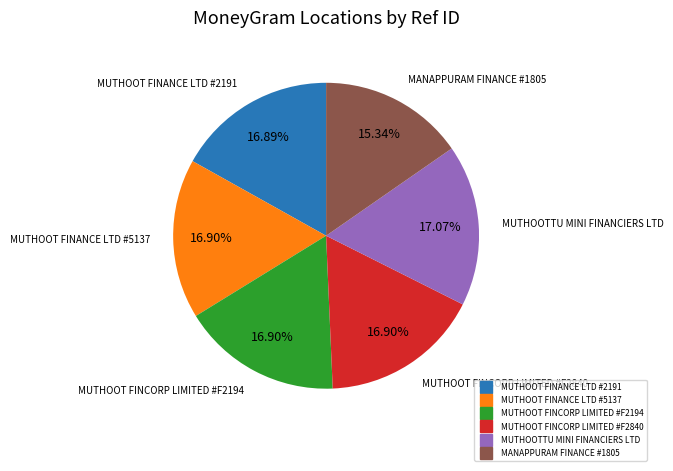

The MUTHOOTTU MINI FINANCIERS LTD slice represents 17% of the pie. True or false?

True